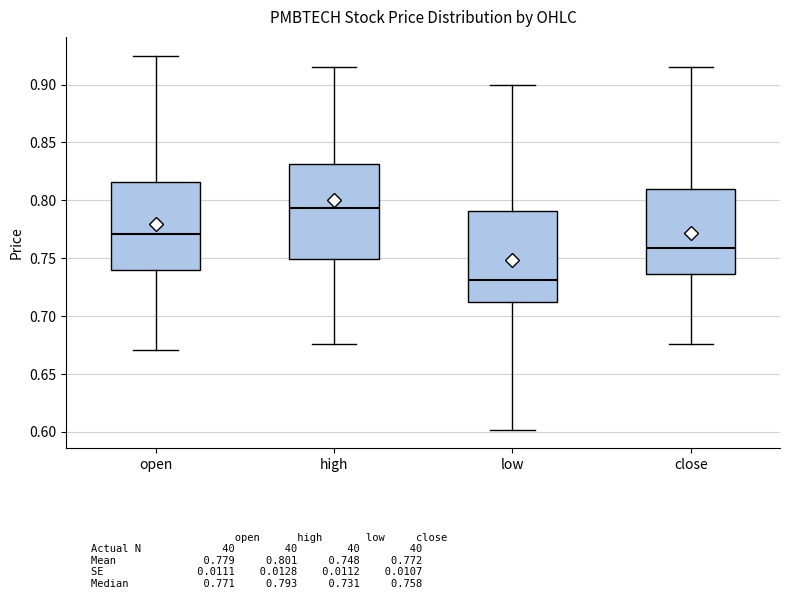

Reading left to right, read every box against the y-axis: the position of its median line, the range the box covers, and the ends of its whiskers. The values are not printed on the chart, so give them approximately, as read against the axis.

open: median 0.770, box 0.740 to 0.815, whiskers 0.670 to 0.925
high: median 0.795, box 0.750 to 0.830, whiskers 0.675 to 0.915
low: median 0.730, box 0.710 to 0.790, whiskers 0.600 to 0.900
close: median 0.760, box 0.735 to 0.810, whiskers 0.675 to 0.915